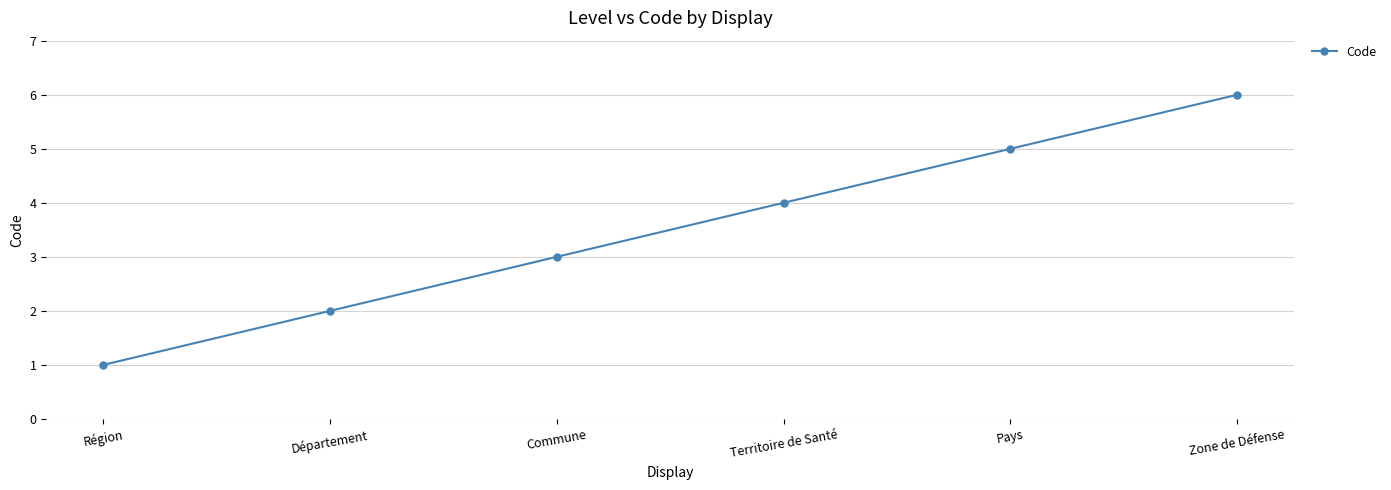

What is the label of the 2nd point from the left?

Département